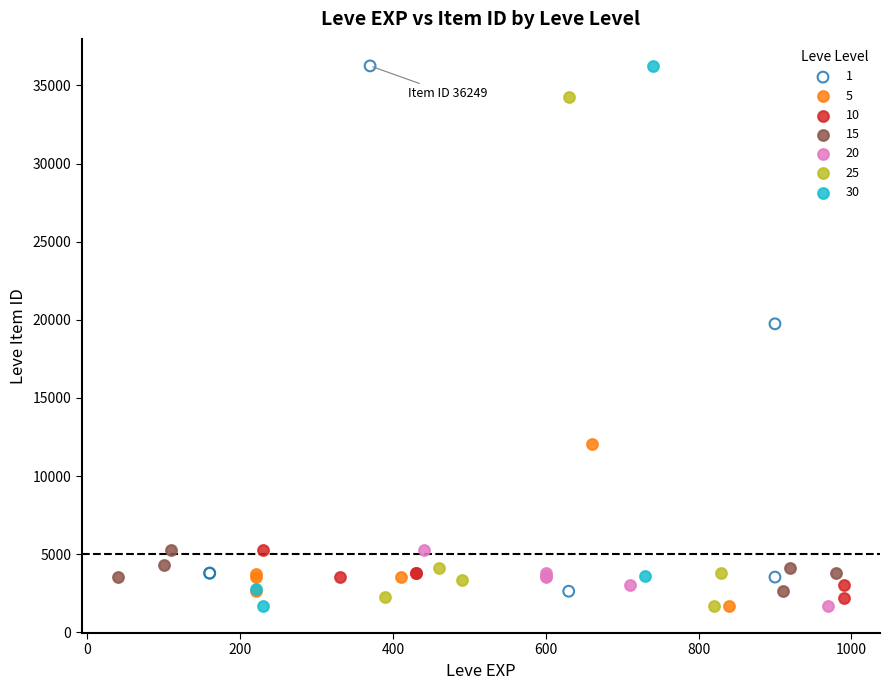

What are all the series names shown in the legend?

1, 5, 10, 15, 20, 25, 30